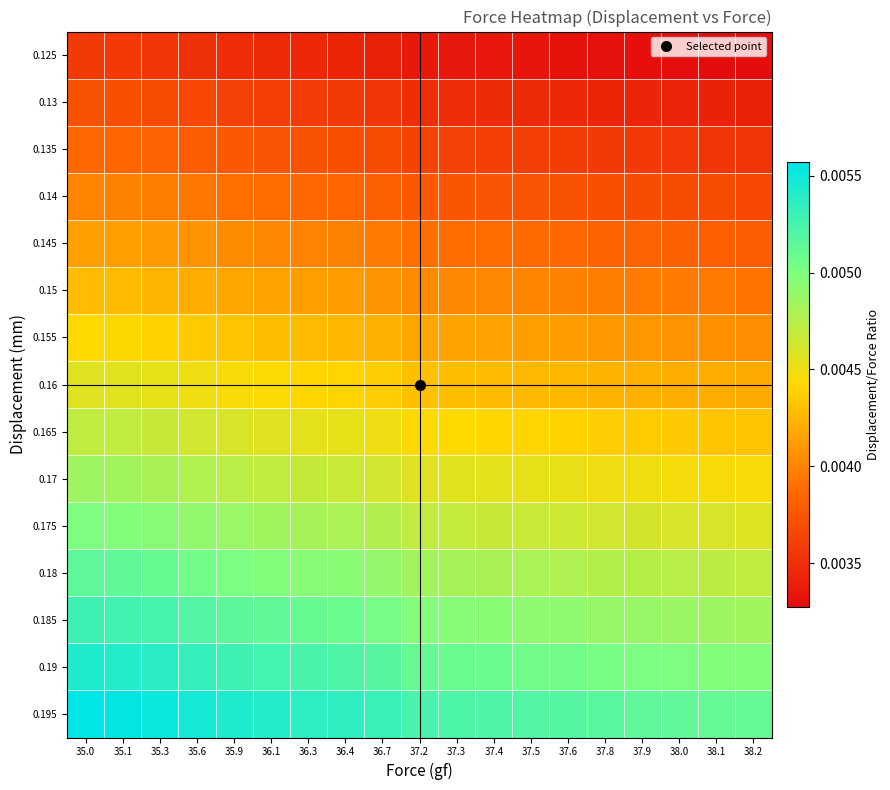

Which series has the largest total across all categories?

0.195